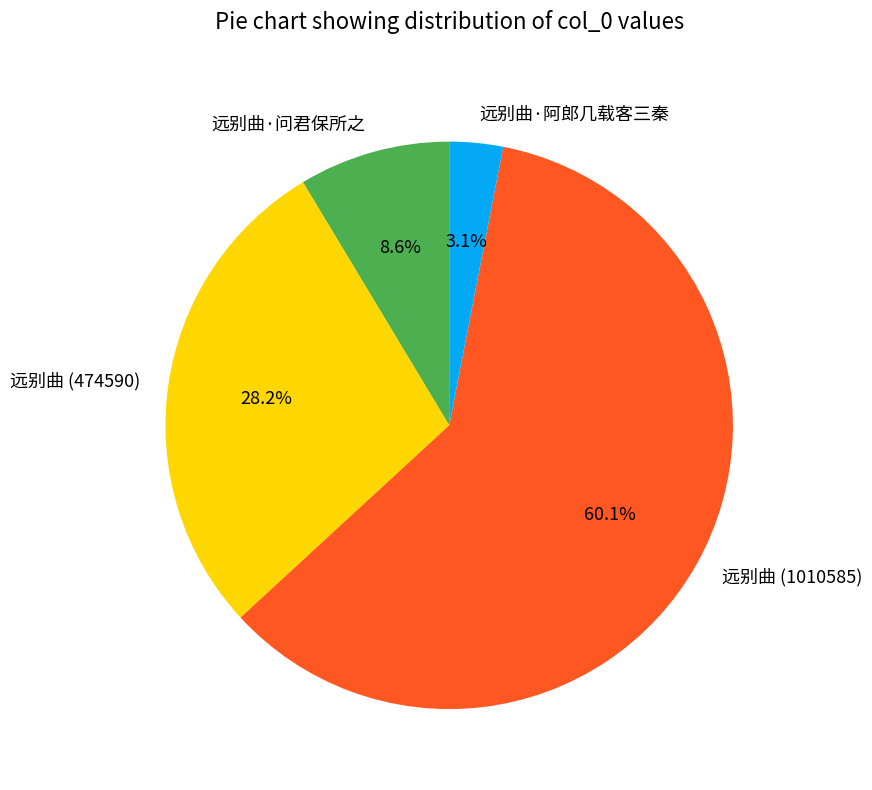

What percentage is the 远别曲 (1010585) slice, to the nearest percent?

60%